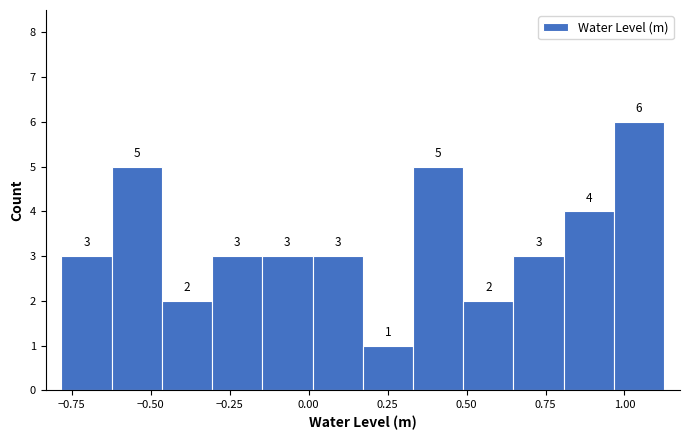

Read against the x-axis, roughly where is the centre of the tallest bar?

1.05